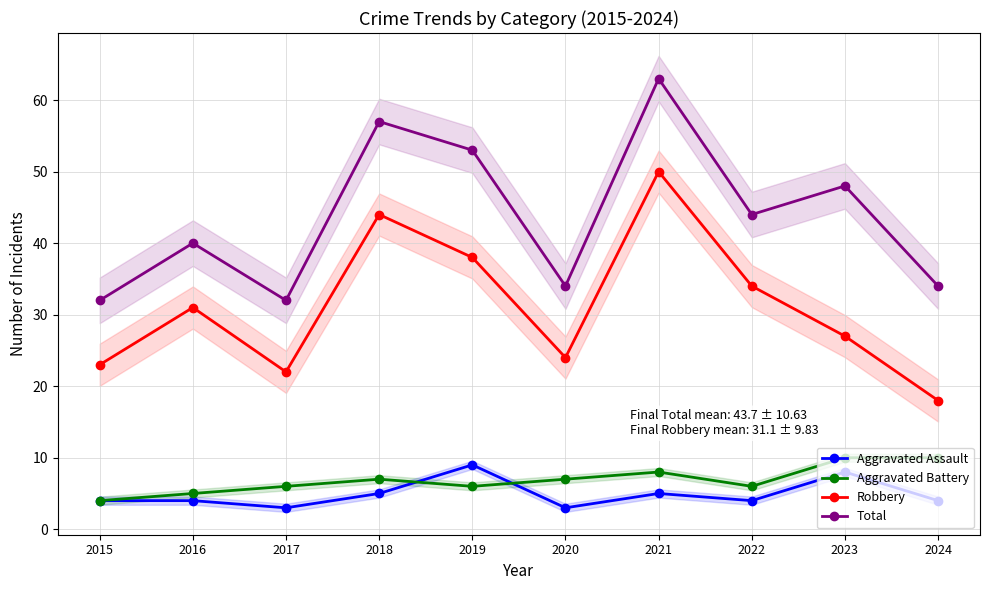

Reading left to right, list all the values displayed in this chart.

Aggravated Assault: 2015=4	2016=4	2017=3	2018=5	2019=9	2020=3	2021=5	2022=4	2023=8	2024=4
Aggravated Battery: 2015=4	2016=5	2017=6	2018=7	2019=6	2020=7	2021=8	2022=6	2023=10	2024=10
Robbery: 2015=23	2016=31	2017=22	2018=44	2019=38	2020=24	2021=50	2022=34	2023=27	2024=18
Total: 2015=32	2016=40	2017=32	2018=57	2019=53	2020=34	2021=63	2022=44	2023=48	2024=34